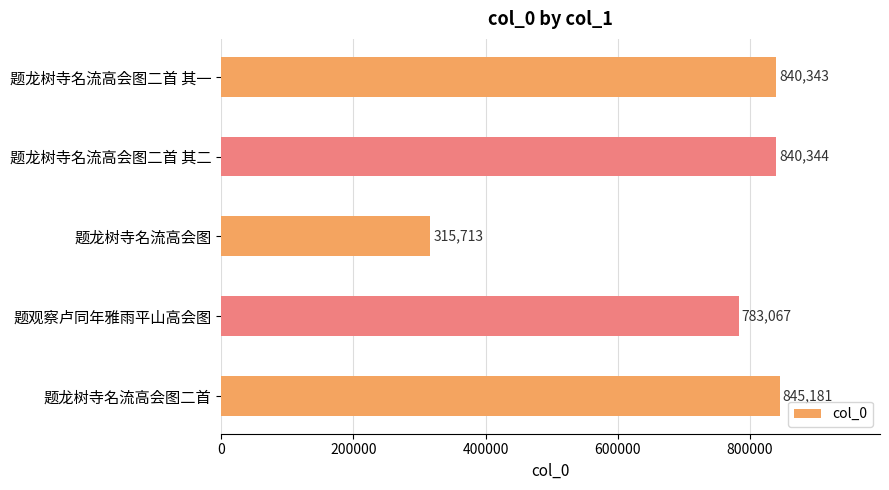

List the labels in order of value, largest first.

题龙树寺名流高会图二首, 题龙树寺名流高会图二首 其二, 题龙树寺名流高会图二首 其一, 题观察卢同年雅雨平山高会图, 题龙树寺名流高会图